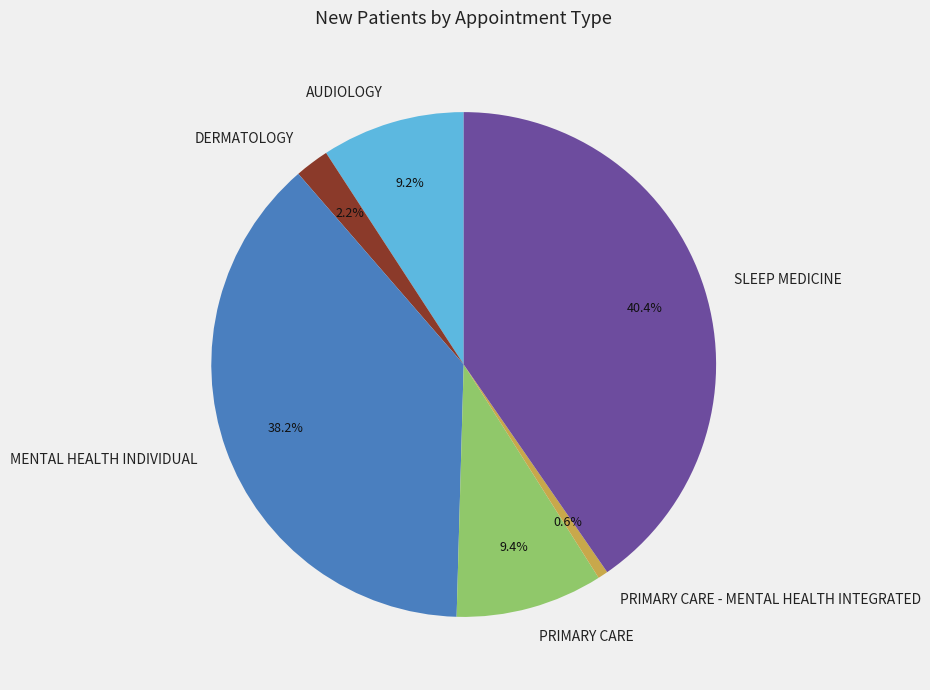

Which category has the biggest portion of the pie?

SLEEP MEDICINE